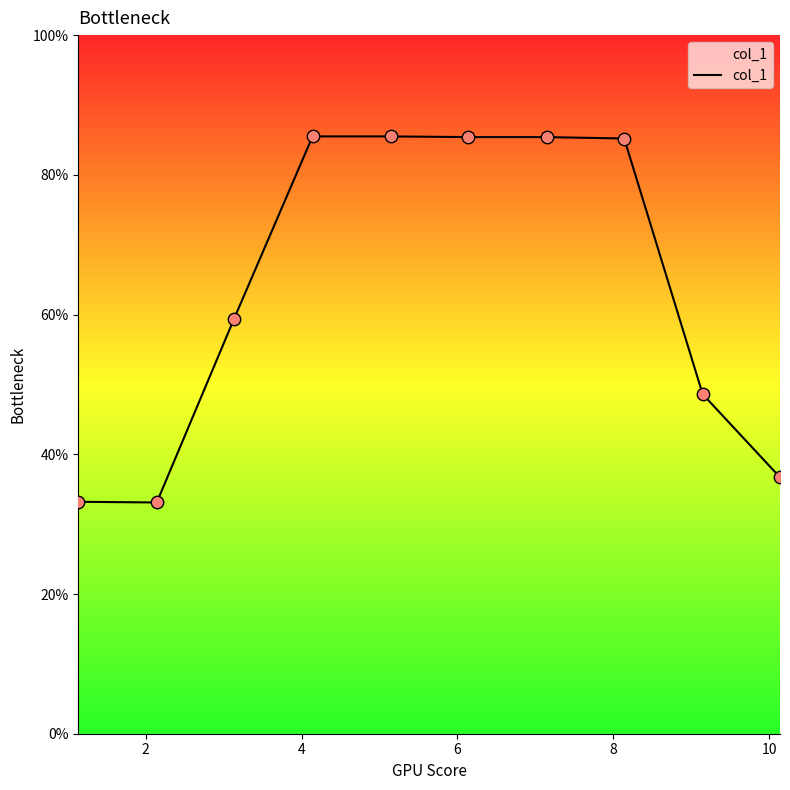

What is the greatest value displayed?

85.5